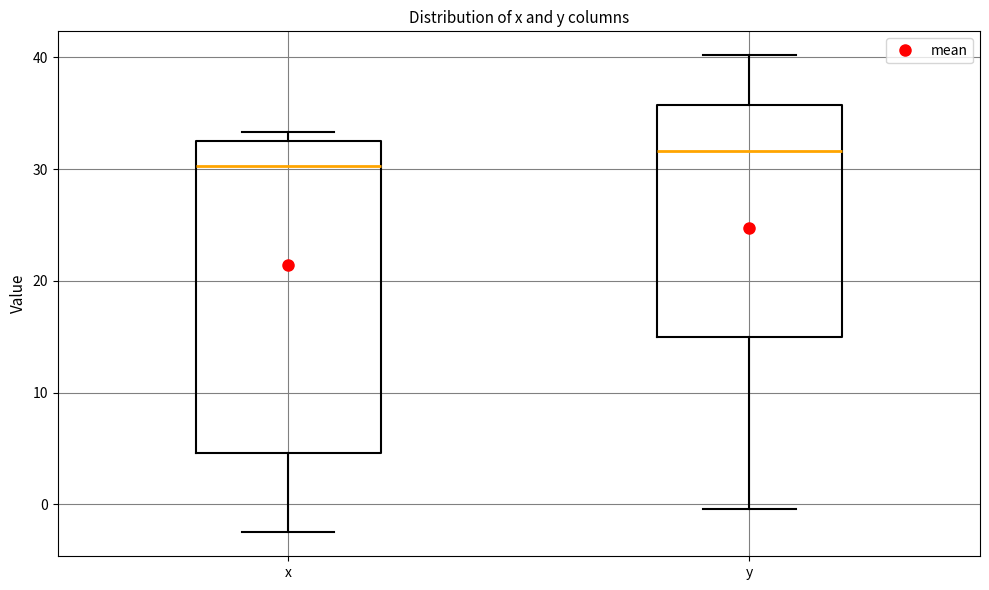

Reading left to right, read every box against the y-axis: the position of its median line, the range the box covers, and the ends of its whiskers. The values are not printed on the chart, so give them approximately, as read against the axis.

x: median 30, box 5 to 33, whiskers -2 to 33 (just above the box's upper edge)
y: median 32, box 15 to 36, whiskers 0 to 40